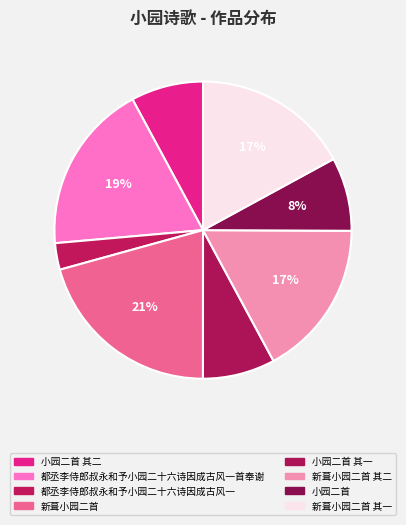

Is it true that 新葺小园二首 其二 is 17% of the pie?

True